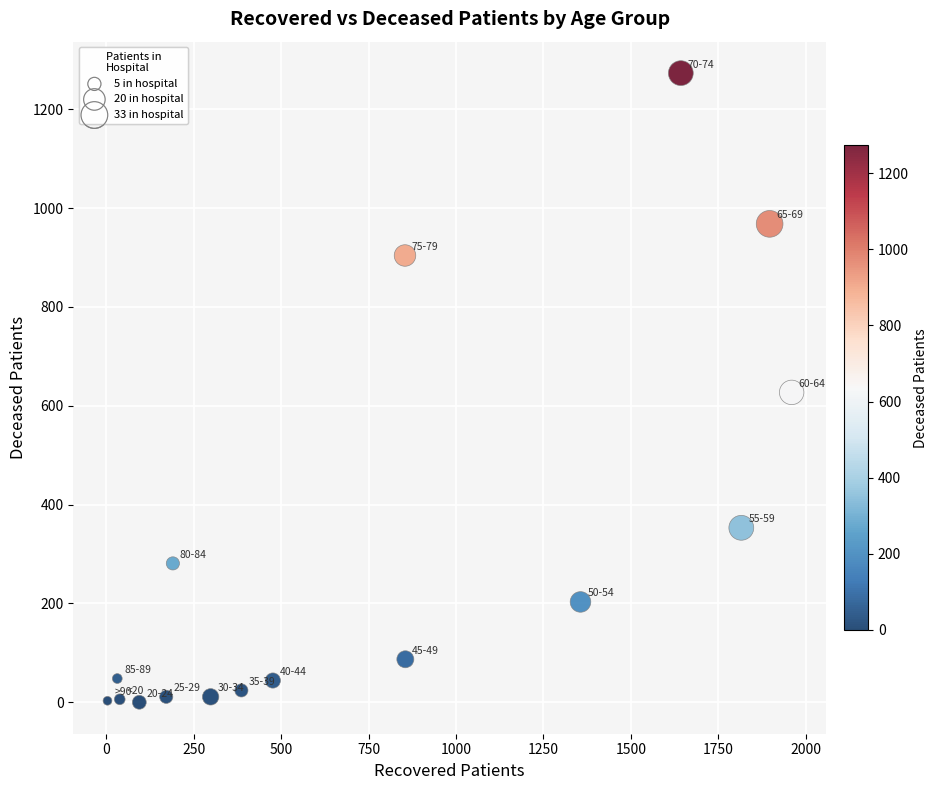

What is the range of X values (max minus min)?

1957